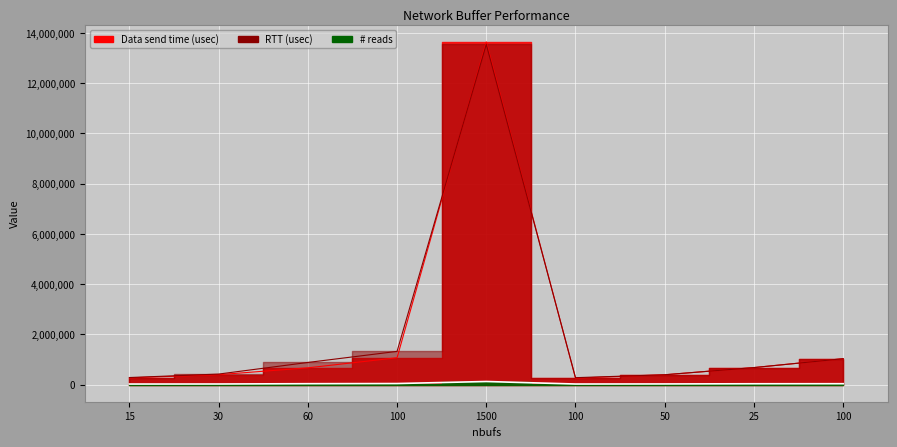

Rank the series at 30 from highest to lowest value.

RTT (usec), Data send time (usec), # reads